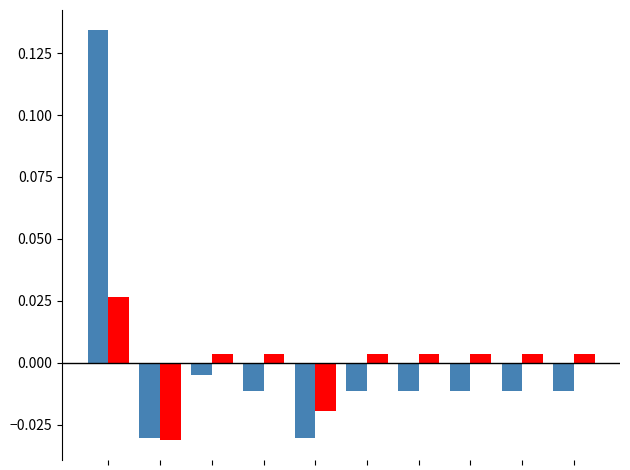

Reading left to right, list all the values displayed in this chart.

LOC: 0.1	-0.0	-0.0	-0.0	-0.0	-0.0	-0.0	-0.0	-0.0	-0.0
PC: 0.0	-0.0	0.0	0.0	-0.0	0.0	0.0	0.0	0.0	0.0